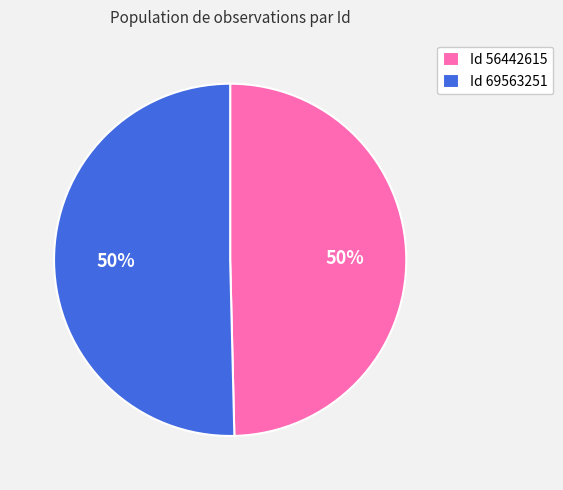

Is the sum of Id 69563251 and Id 56442615 greater than half?

Yes